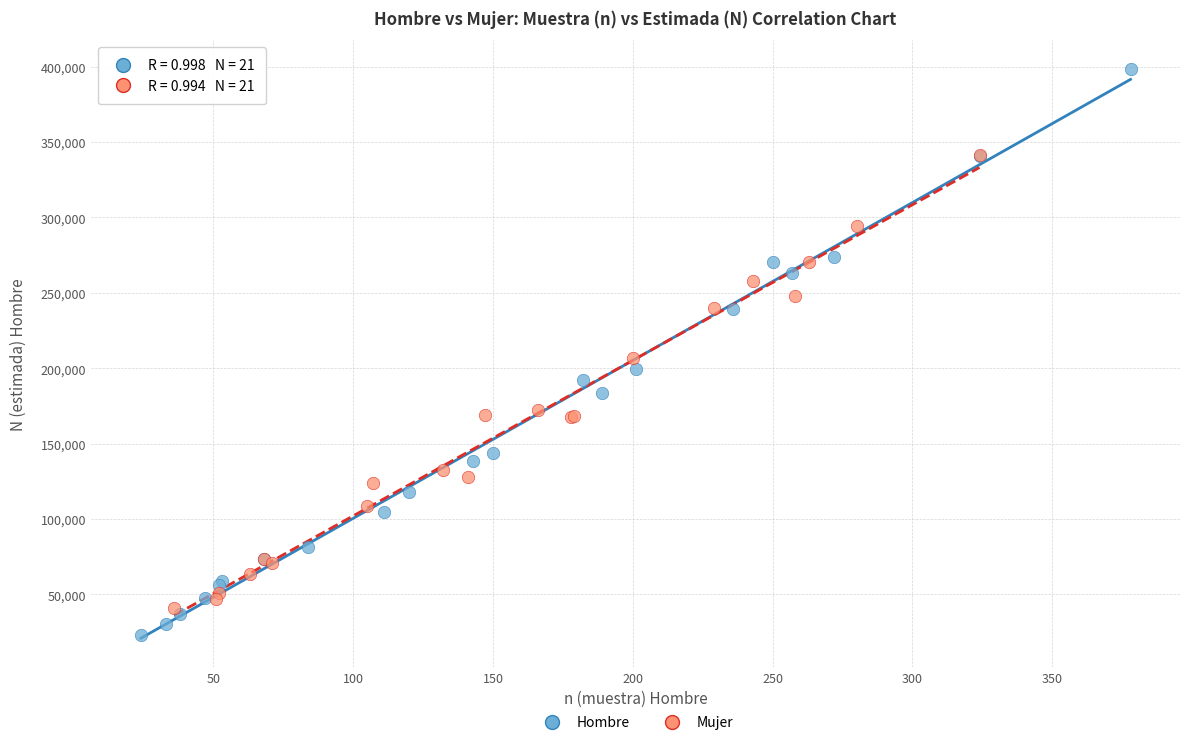

What are all the series names shown in the legend?

Hombre, Mujer